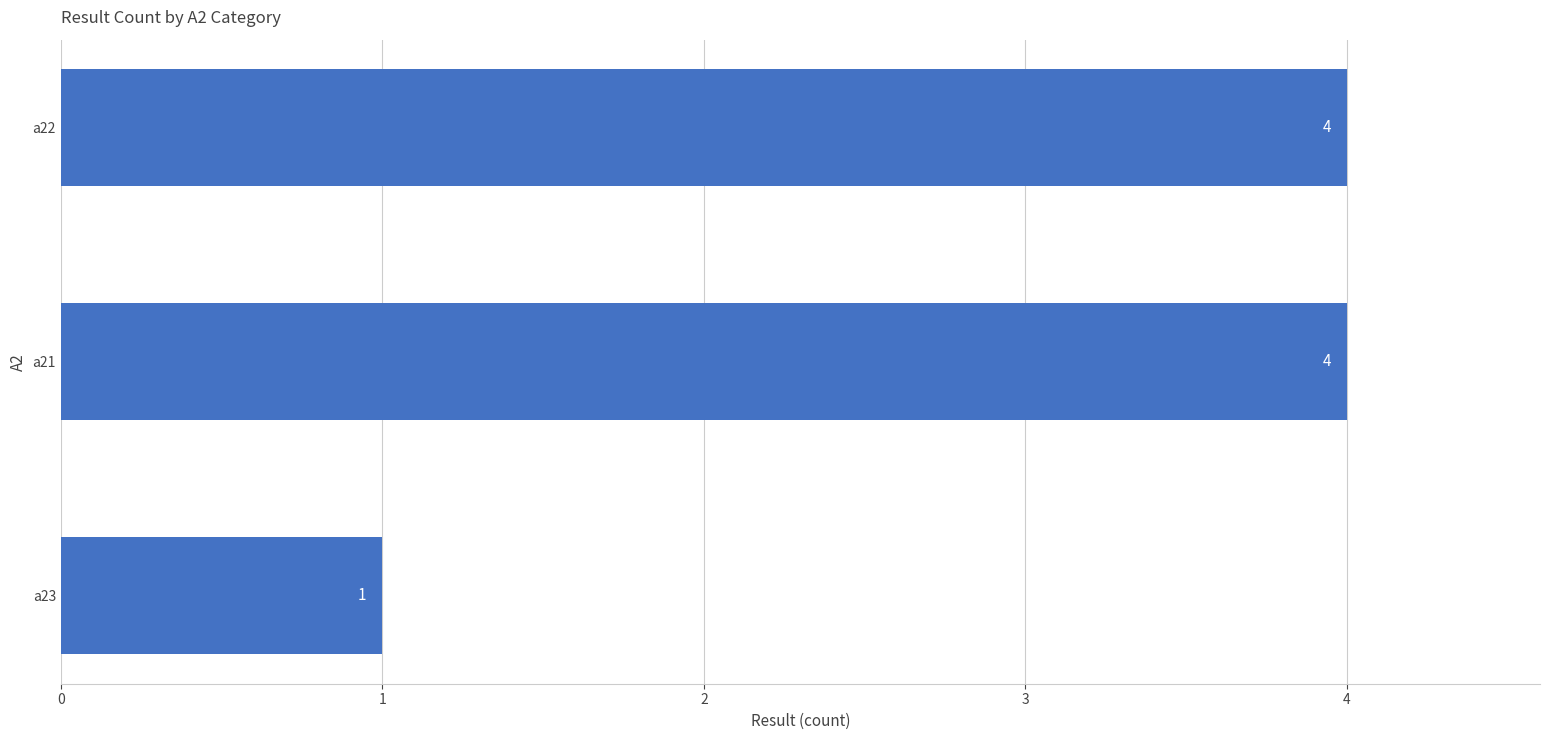

What is the difference between the second highest and minimum values?

3